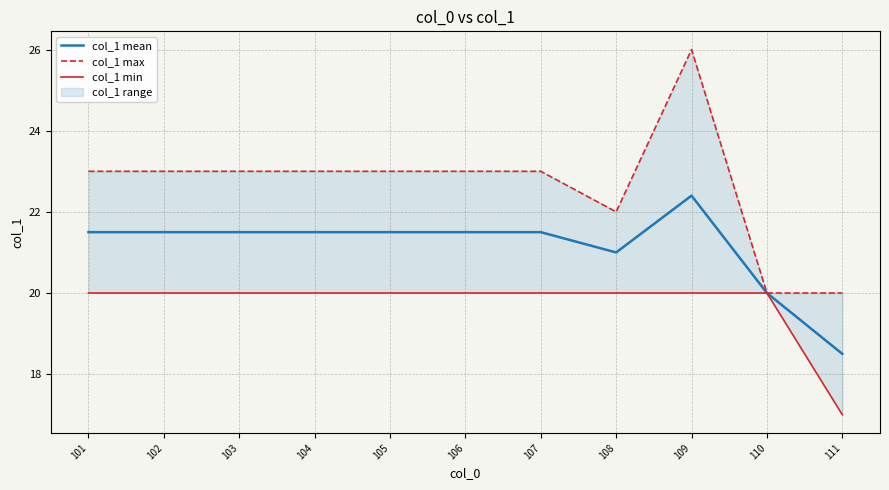

Reading right to left, what are all the values shown in this chart?

col_1 mean: 18.5	20.0	22.4	21.0	21.5	21.5	21.5	21.5	21.5	21.5	21.5
col_1 max: 20.0	20.0	26.0	22.0	23.0	23.0	23.0	23.0	23.0	23.0	23.0
col_1 min: 17.0	20.0	20.0	20.0	20.0	20.0	20.0	20.0	20.0	20.0	20.0